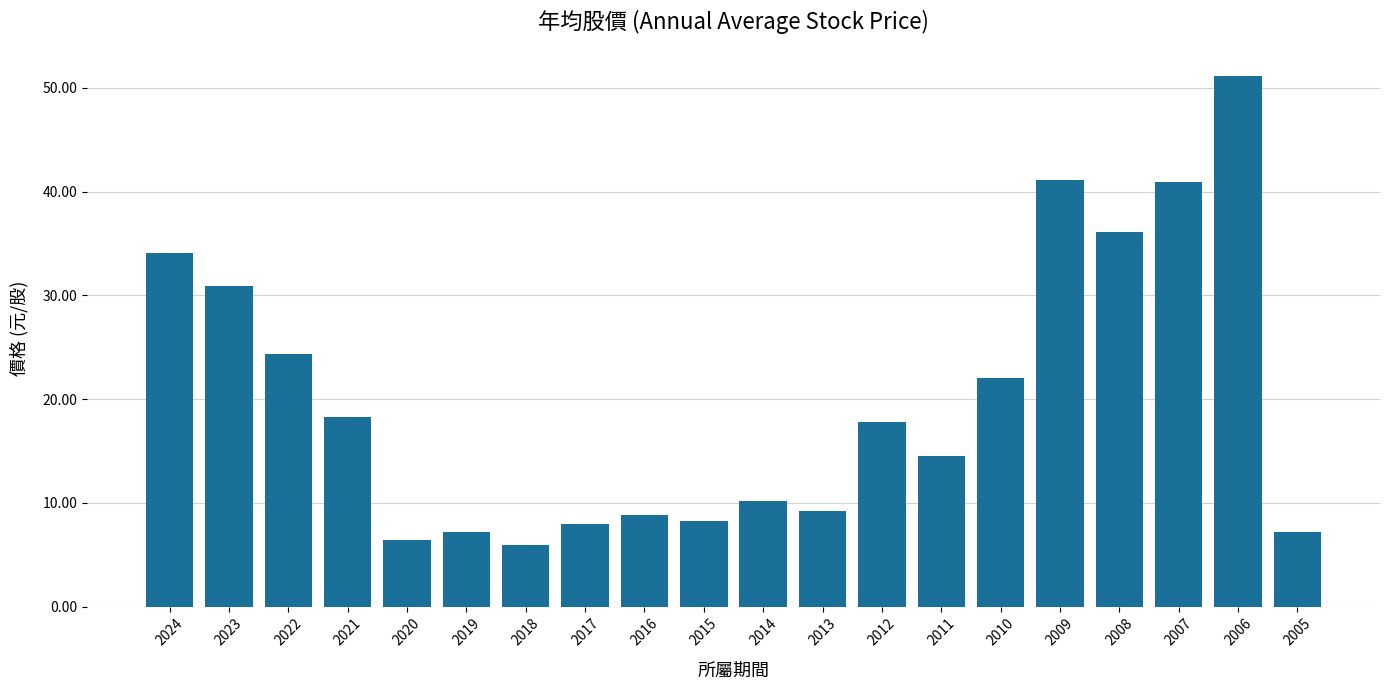

What is the sum of the values at 2022 and 2018?

30.3